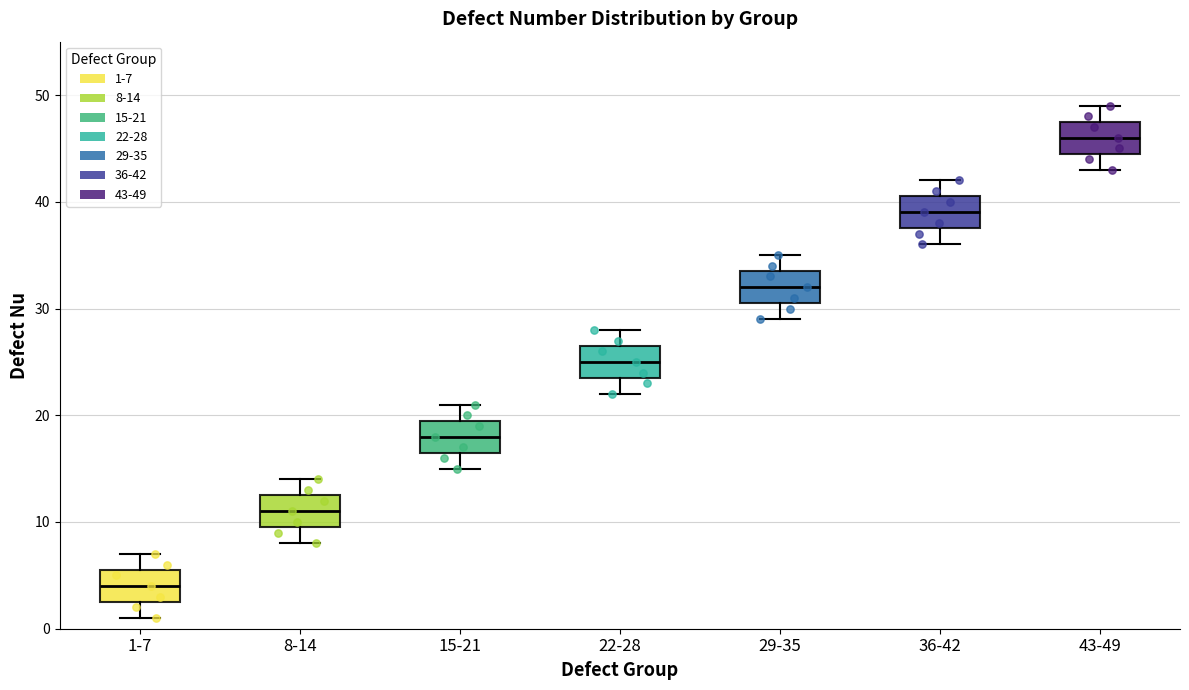

Reading left to right, transcribe this box plot: for each box, give where its median line is, the range the box spans, and where its two whiskers end, as read against the y-axis. The values are not printed on the chart, so give them approximately, as read against the axis.

1-7: median 4, box 3 to 6, whiskers 1 to 7
8-14: median 11, box 10 to 13, whiskers 8 to 14
15-21: median 18, box 17 to 20, whiskers 15 to 21
22-28: median 25, box 24 to 27, whiskers 22 to 28
29-35: median 32, box 31 to 34, whiskers 29 to 35
36-42: median 39, box 38 to 41, whiskers 36 to 42
43-49: median 46, box 45 to 48, whiskers 43 to 49